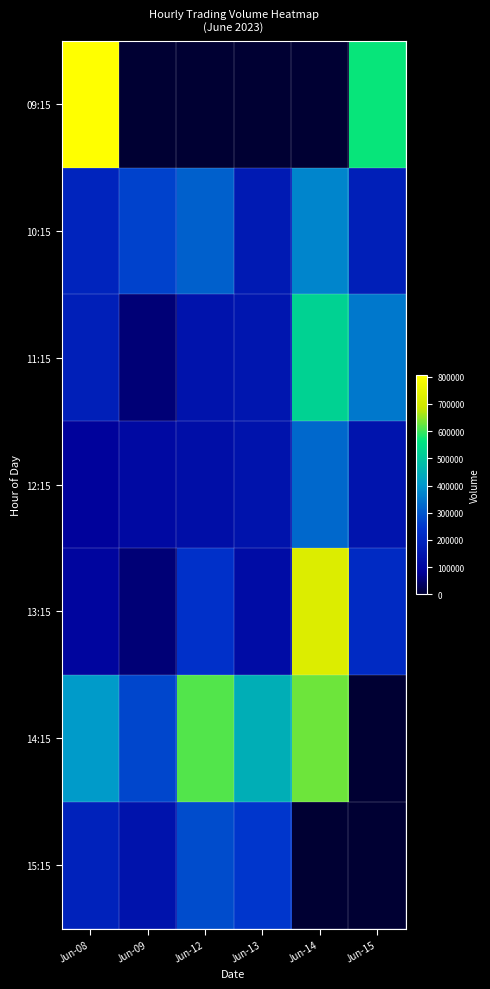

What is the total value across all series at Jun-14?

2578098